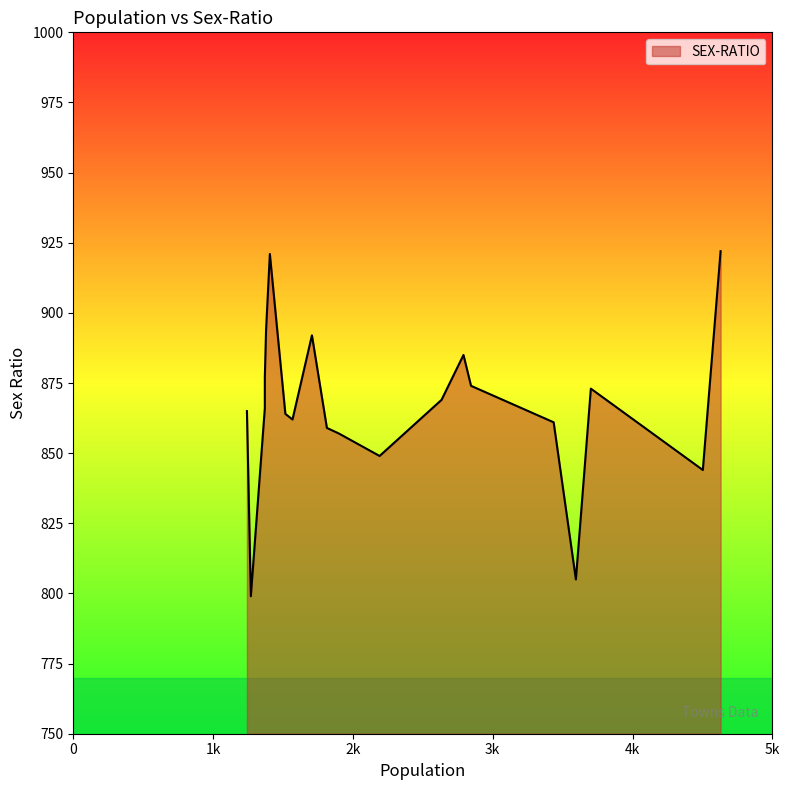

What is the average value?

867